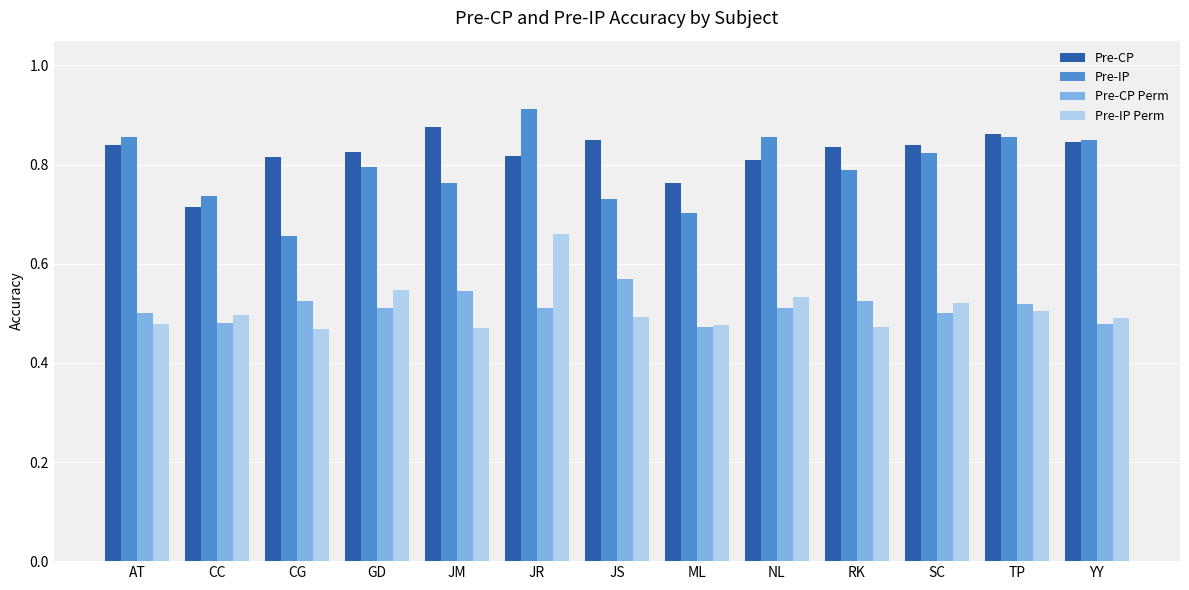

What is the label of the 2nd bar from the left?

CC